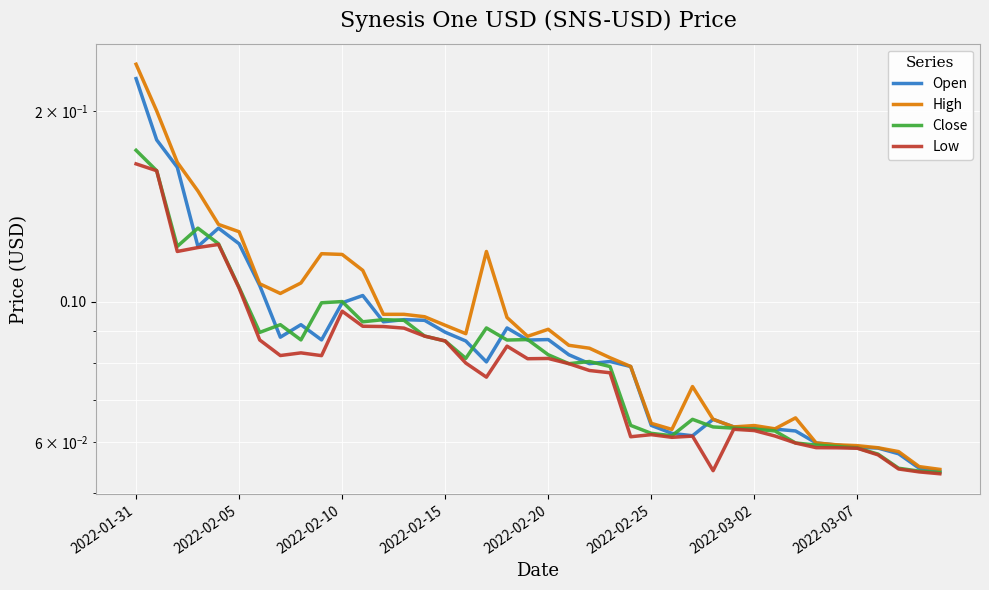

What is the value of the Low point at the 28th from the left?

0.1